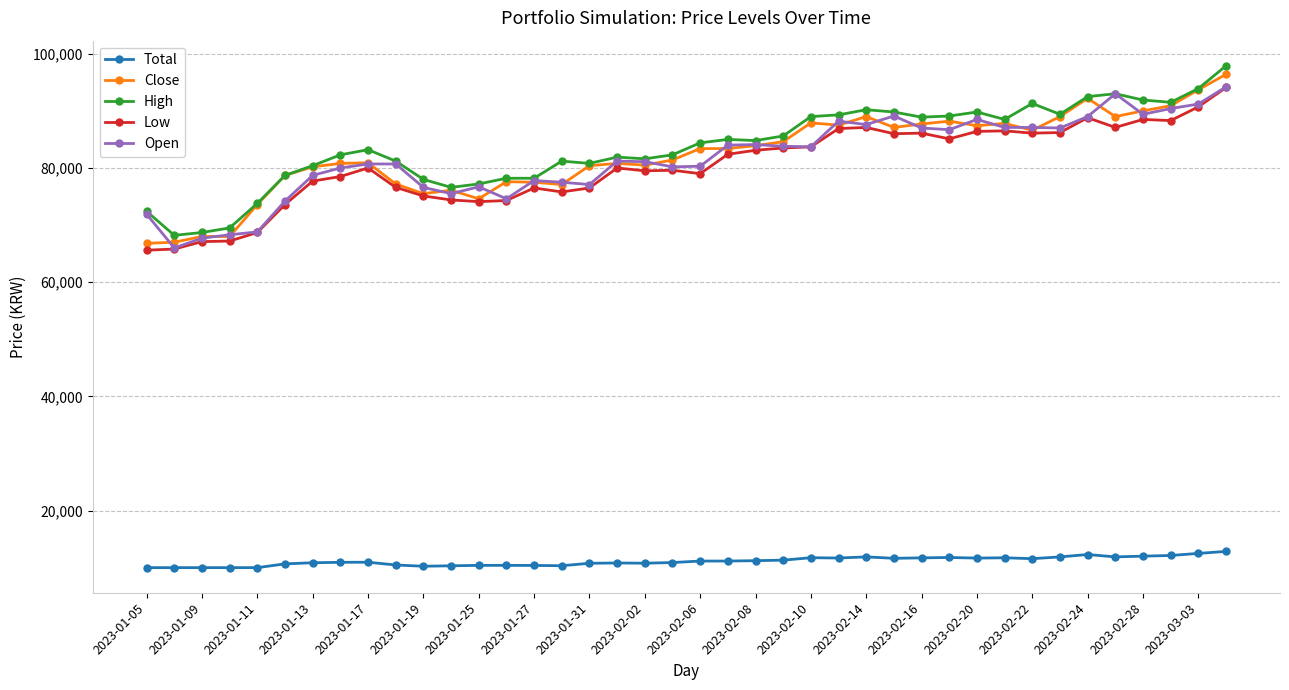

What is the value of the High point at the 37th from the left?

91900.0